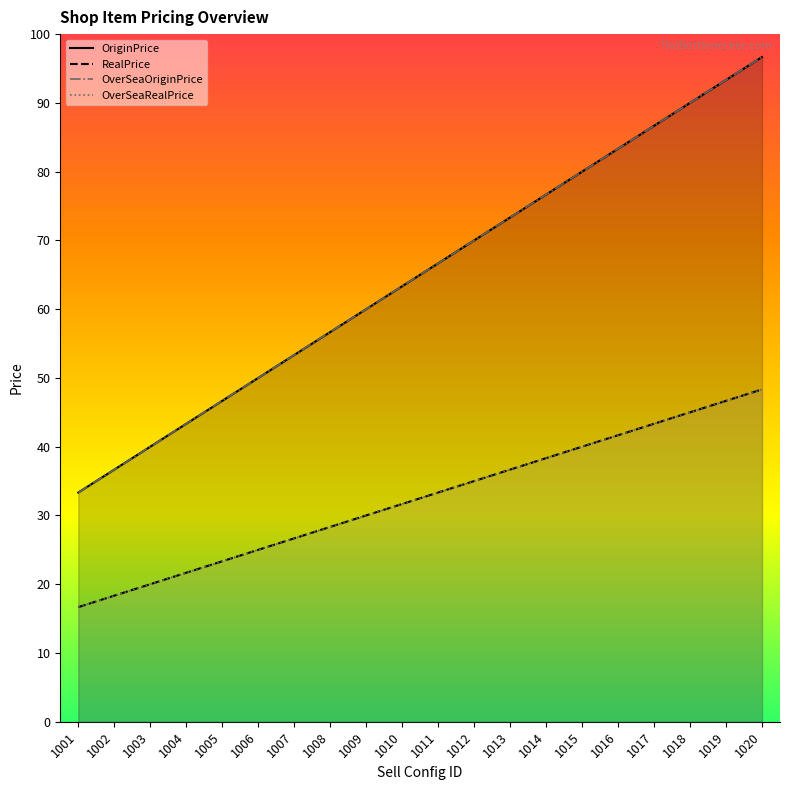

The value of RealPrice at 1016 is 125. True or false?

True